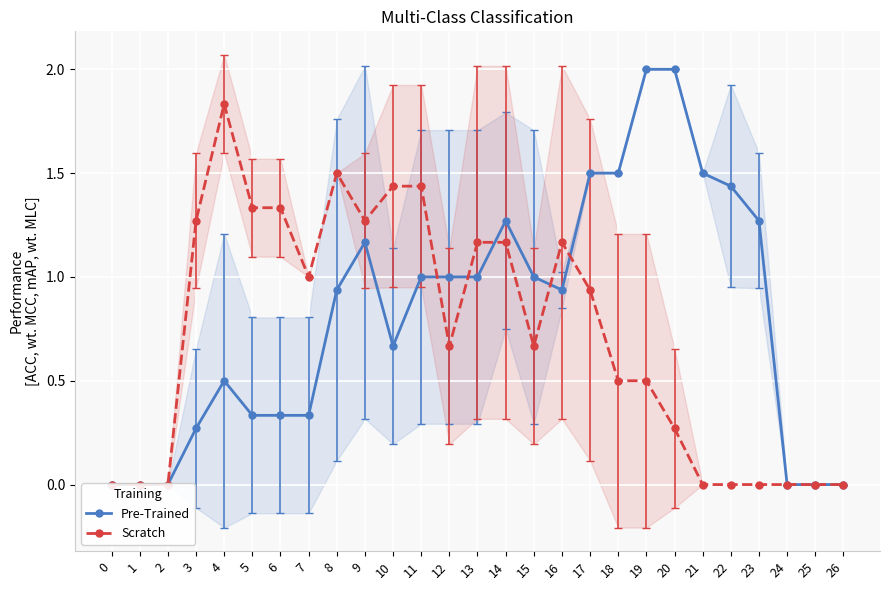

List the series in order of their overall mean, lowest first.

Scratch, Pre-Trained